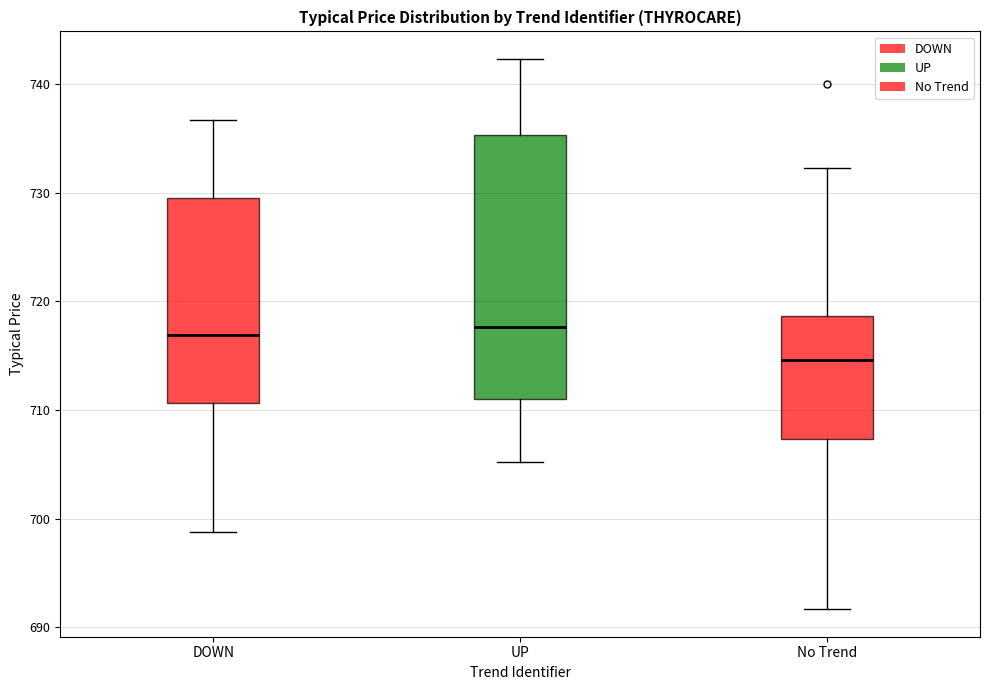

Which box's median line is the lowest?

No Trend